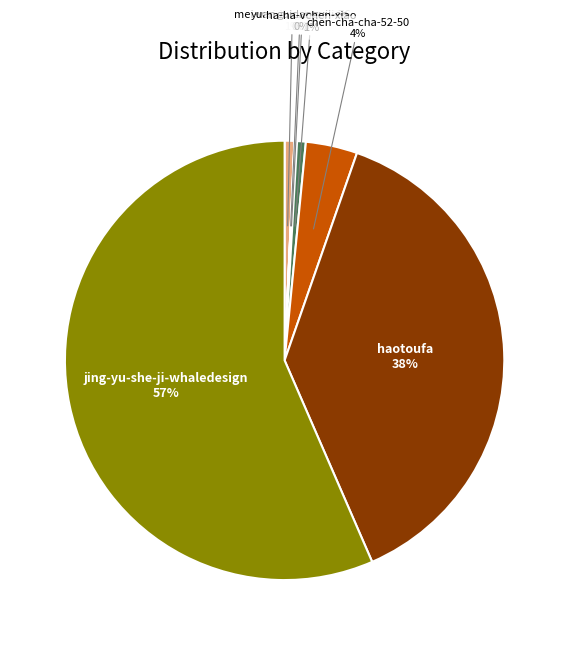

Does any single category account for the majority?

Yes